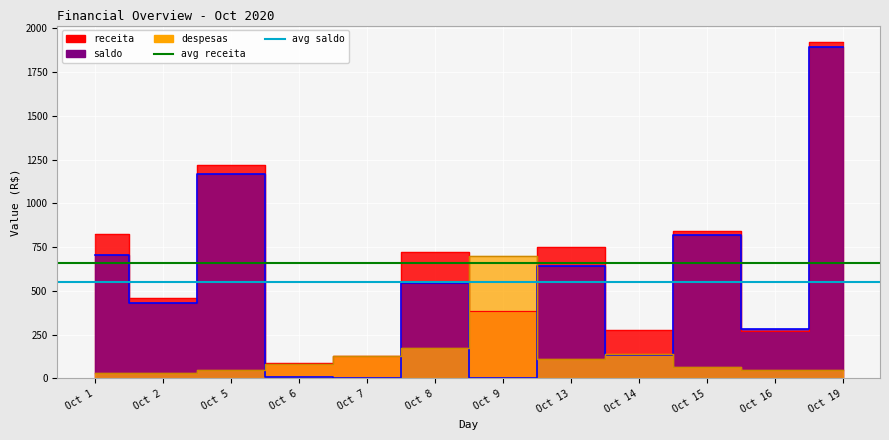

The value of avg saldo at Oct 1 is 333.1. True or false?

False